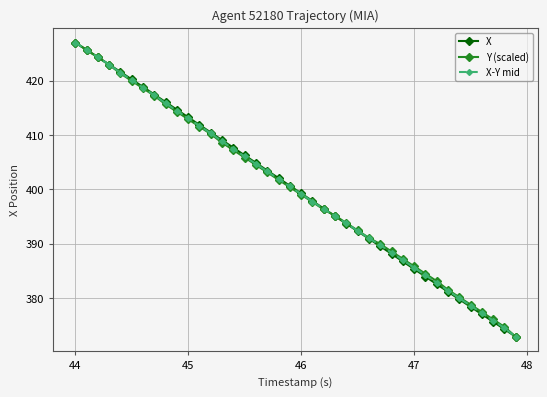

How many series are shown in this chart?

3